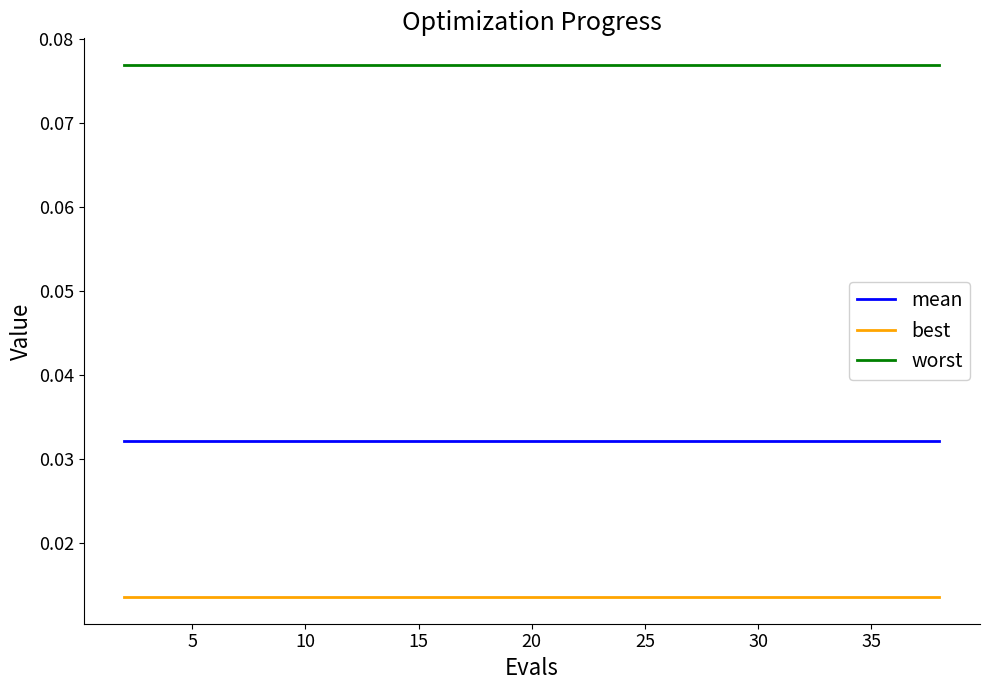

True or false: mean and worst cross at least once.

False